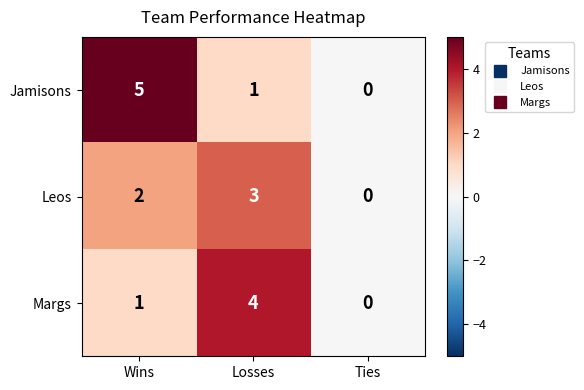

Reading left to right, transcribe all the data shown in this chart.

Jamisons: 5	1	0
Leos: 2	3	0
Margs: 1	4	0